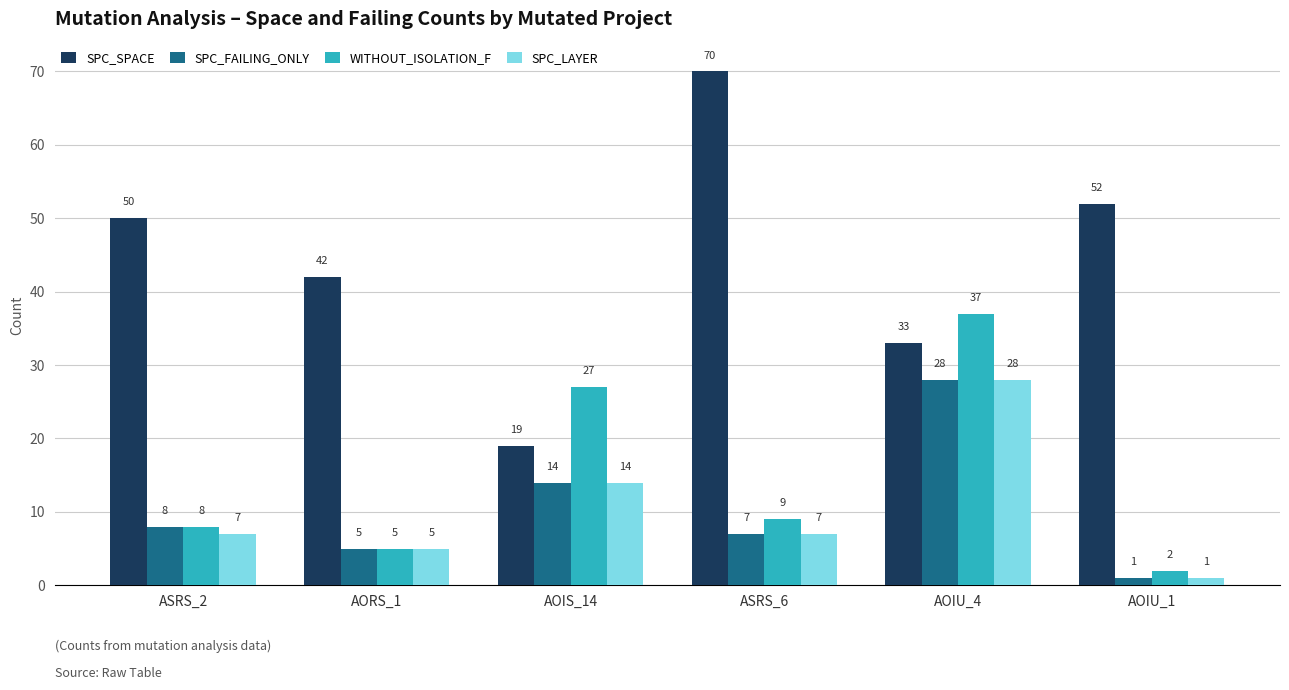

Rank the categories by WITHOUT_ISOLATION_F value from lowest to highest.

AOIU_1, AORS_1, ASRS_2, ASRS_6, AOIS_14, AOIU_4